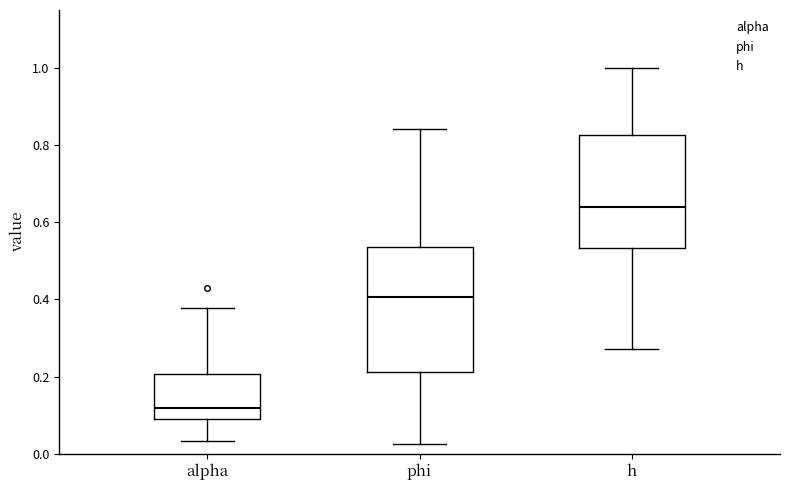

Reading left to right, transcribe this box plot: for each box, give where its median line is, the range the box spans, and where its two whiskers end, as read against the y-axis. The values are not printed on the chart, so give them approximately, as read against the axis.

alpha: median 0.12, box 0.08 to 0.20, whiskers 0.04 to 0.38
phi: median 0.40, box 0.22 to 0.54, whiskers 0.02 to 0.84
h: median 0.64, box 0.54 to 0.82, whiskers 0.28 to 1.00